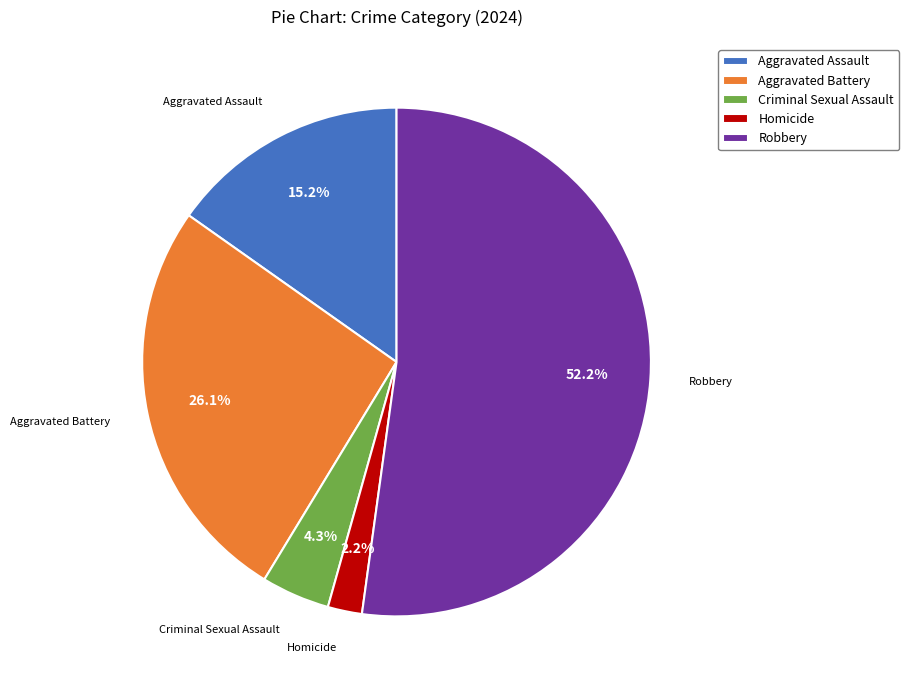

Combined, do Homicide and Aggravated Assault account for over 50%?

No